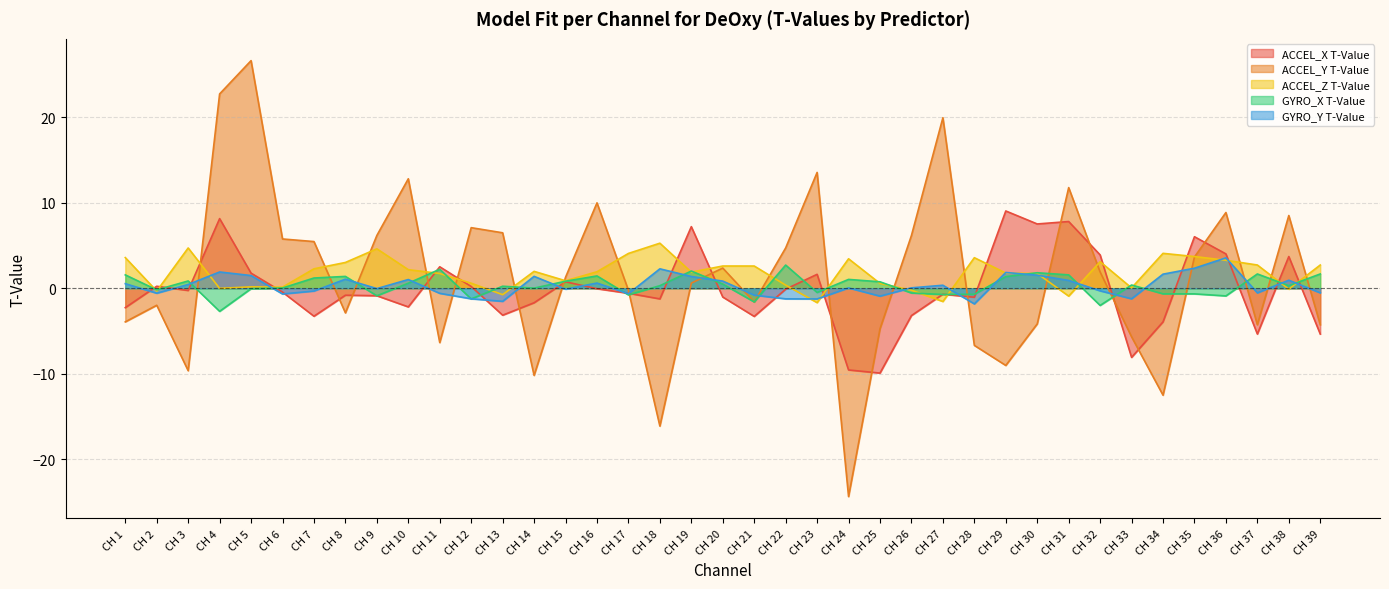

Reading left to right, transcribe all the data shown in this chart.

ACCEL_X T-Value: -2.3	0.2	-0.3	8.1	1.8	-0.5	-3.3	-0.8	-0.9	-2.2	2.5	0.2	-3.1	-1.7	0.8	-0.1	-0.6	-1.2	7.2	-1.0	-3.3	-0.1	1.6	-9.6	-9.9	-3.2	-0.7	-1.1	9.0	7.5	7.8	3.9	-8.1	-3.9	6.0	4.0	-5.4	3.7	-5.4
ACCEL_Y T-Value: -3.9	-2.0	-9.6	22.7	26.6	5.8	5.5	-2.9	6.2	12.8	-6.4	7.1	6.5	-10.2	1.3	10.0	-0.2	-16.1	0.6	2.4	-1.6	4.7	13.5	-24.3	-4.7	6.2	19.9	-6.7	-9.0	-4.2	11.8	1.9	-5.7	-12.5	3.7	8.9	-4.3	8.5	-4.3
ACCEL_Z T-Value: 3.6	-0.3	4.7	-0.0	0.2	0.1	2.3	3.0	4.6	2.2	1.7	0.6	-0.8	2.0	0.9	1.9	4.1	5.3	1.9	2.6	2.6	0.4	-1.7	3.4	0.6	-0.2	-1.5	3.6	1.8	1.7	-0.9	3.1	0.0	4.1	3.7	3.3	2.7	-0.1	2.7
GYRO_X T-Value: 1.6	-0.2	0.8	-2.7	-0.1	0.0	1.2	1.4	-0.9	0.6	2.2	-1.2	0.2	0.0	0.8	1.4	-0.8	0.3	2.0	0.5	-1.6	2.7	-0.5	1.0	0.8	-0.6	-0.7	-0.7	1.4	1.8	1.6	-2.0	0.4	-0.7	-0.7	-0.9	1.7	0.3	1.7
GYRO_Y T-Value: 0.5	-0.6	0.4	1.9	1.5	-0.7	-0.3	1.1	-0.0	1.0	-0.6	-1.2	-1.5	1.4	-0.1	0.6	-0.6	2.3	1.4	0.8	-0.8	-1.2	-1.3	0.0	-0.9	0.0	0.3	-1.8	1.8	1.5	0.9	-0.3	-1.2	1.6	2.3	3.6	-0.5	0.9	-0.5